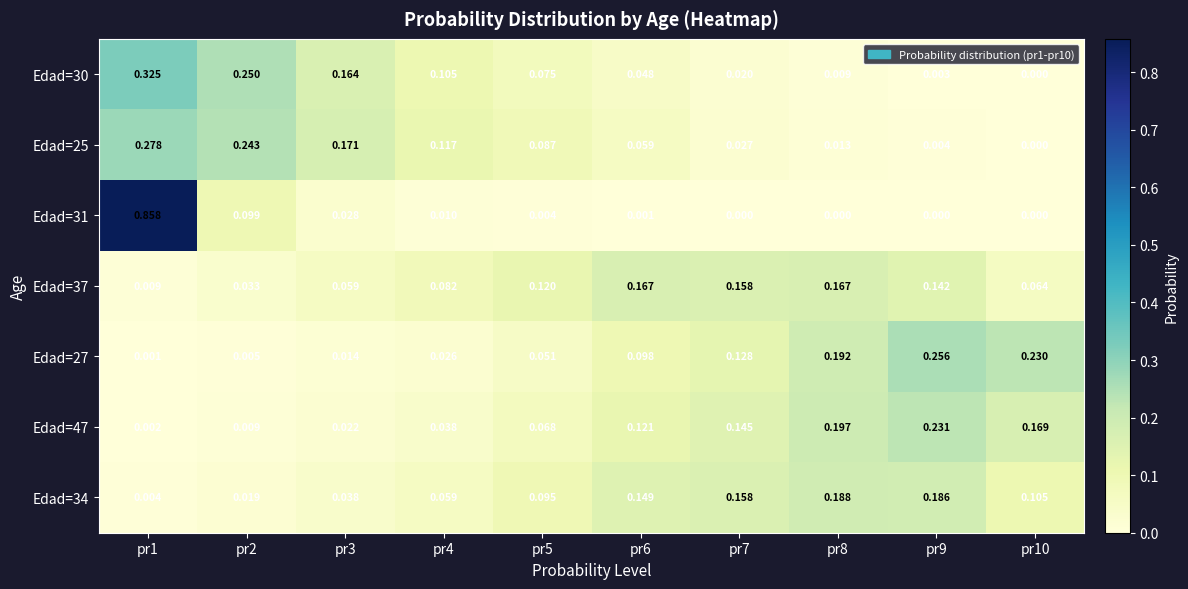

Is the value of Edad=34 at pr3 greater than the value of Edad=30 at pr8?

Yes